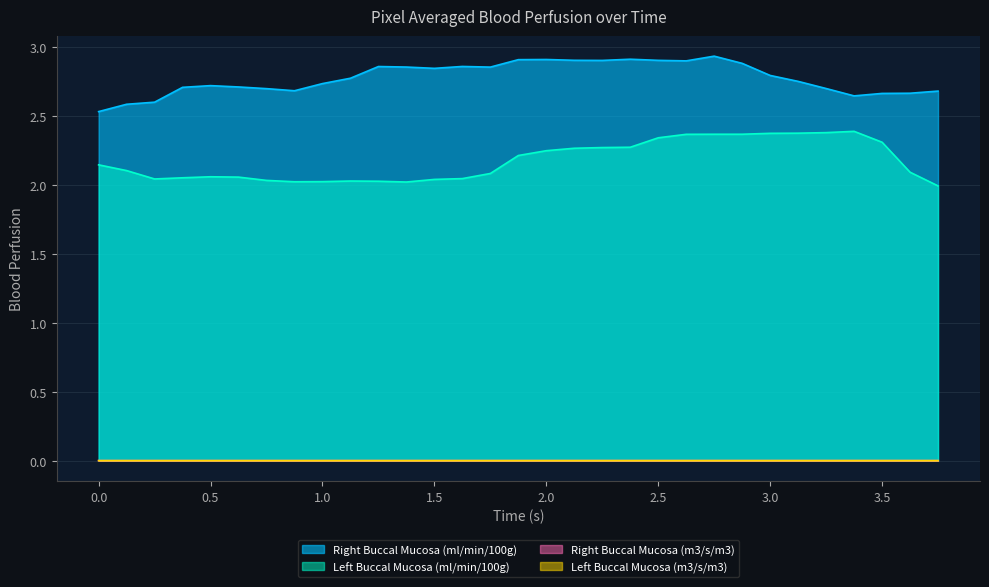

What is the total value across all series at 1.375?

4.9